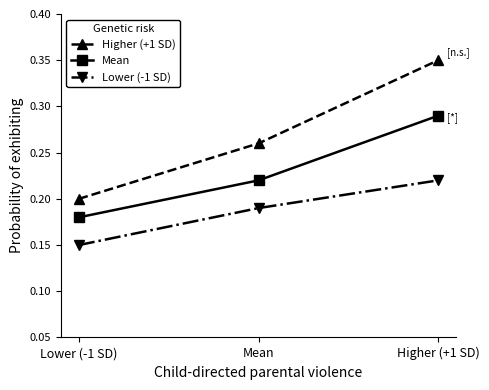

At which category does the chart reach its peak across all series?

Higher (+1 SD)